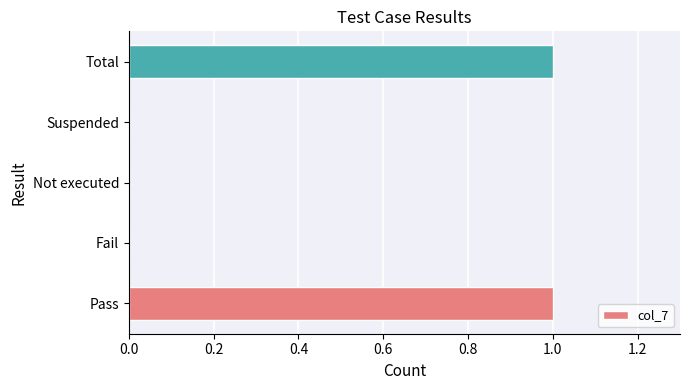

What is the ratio of the value at Pass to the value at Total?

1.0